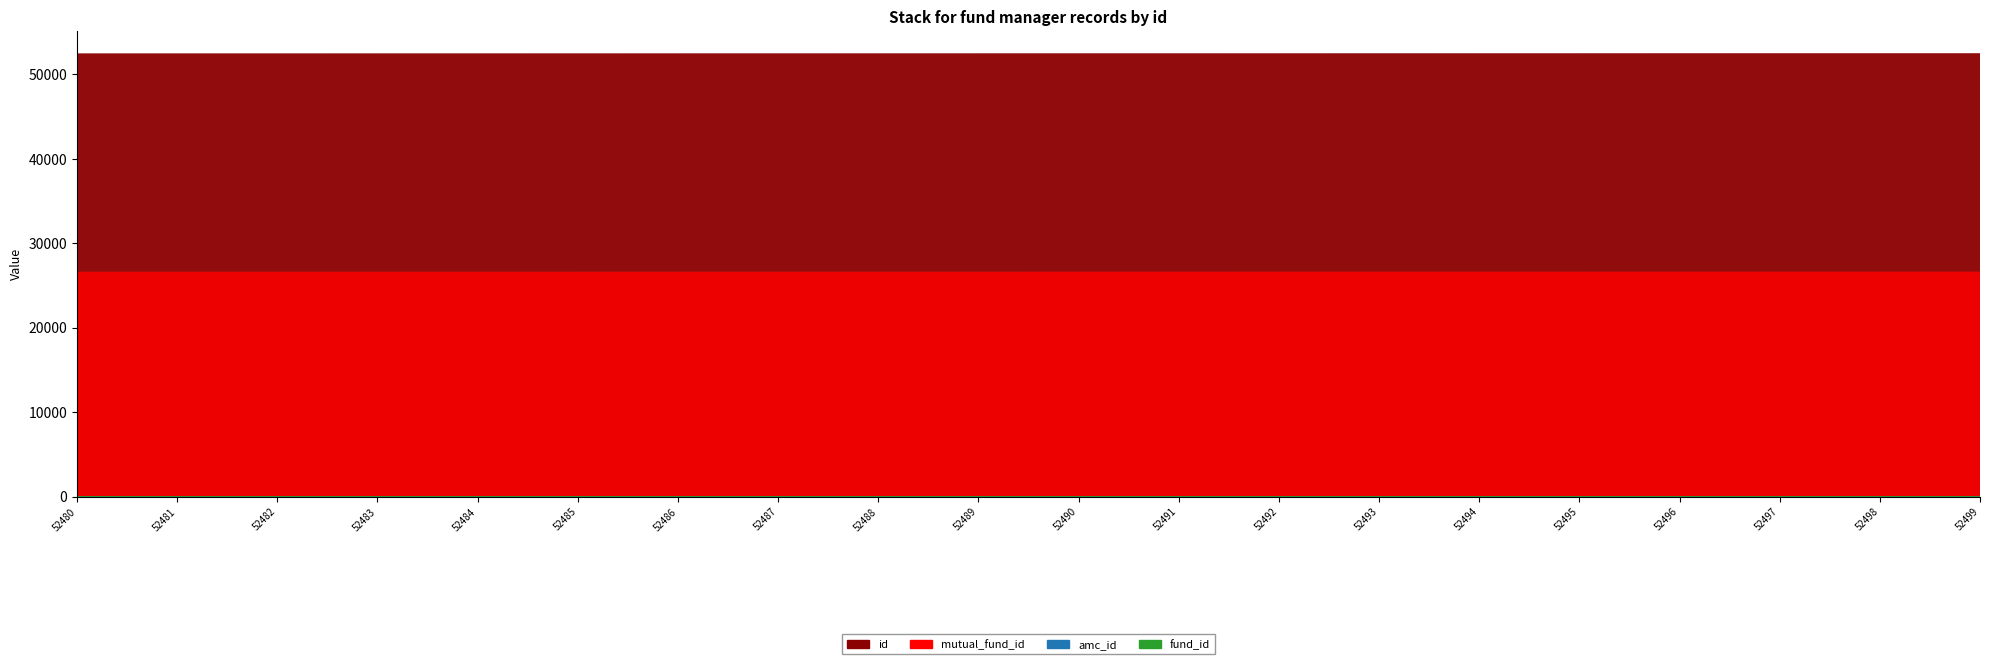

Reading left to right, list all the values displayed in this chart.

id: 52480	52481	52482	52483	52484	52485	52486	52487	52488	52489	52490	52491	52492	52493	52494	52495	52496	52497	52498	52499
mutual_fund_id: 26627	26628	26628	26629	26630	26631	26632	26632	26633	26633	26634	26634	26635	26635	26636	26636	26637	26637	26639	26639
amc_id: 20	20	20	20	20	20	20	20	20	20	20	20	20	20	20	20	20	20	20	20
fund_id: 20	20	20	20	20	20	20	20	20	20	20	20	20	20	20	20	20	20	20	20